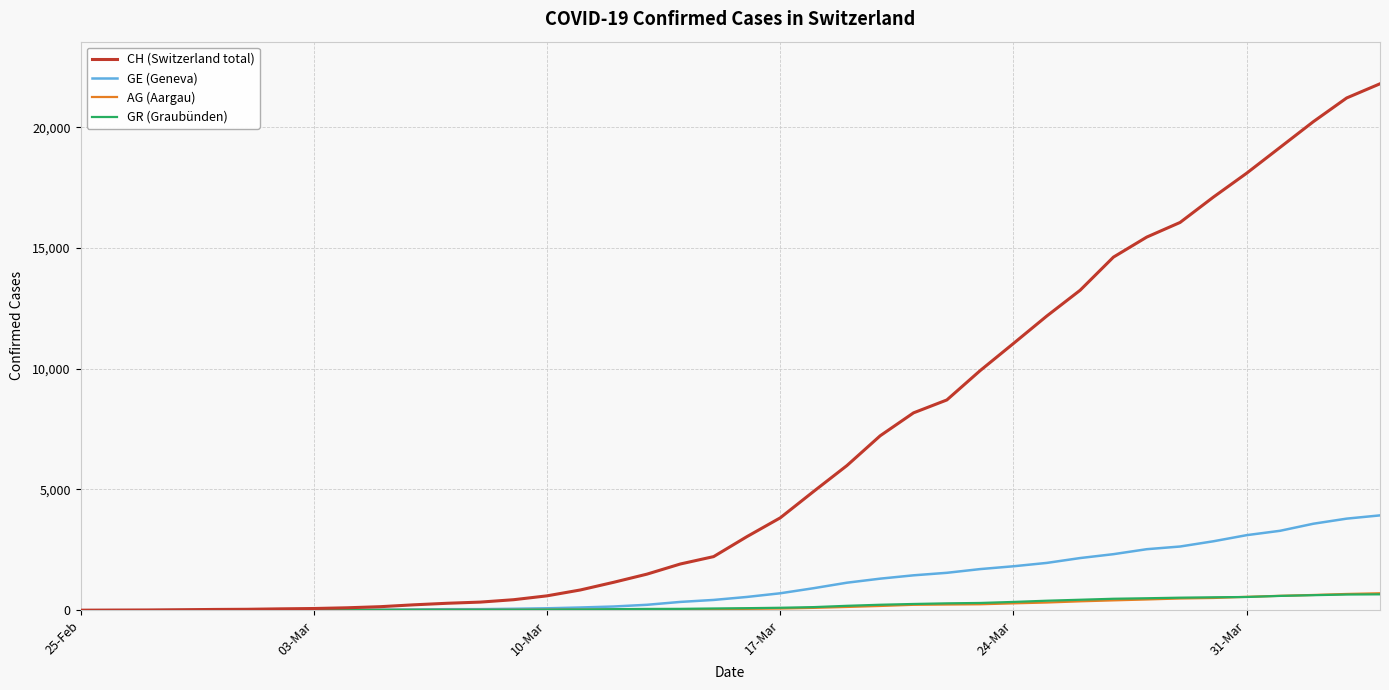

Which series has the largest range (max minus min)?

CH (Switzerland total)